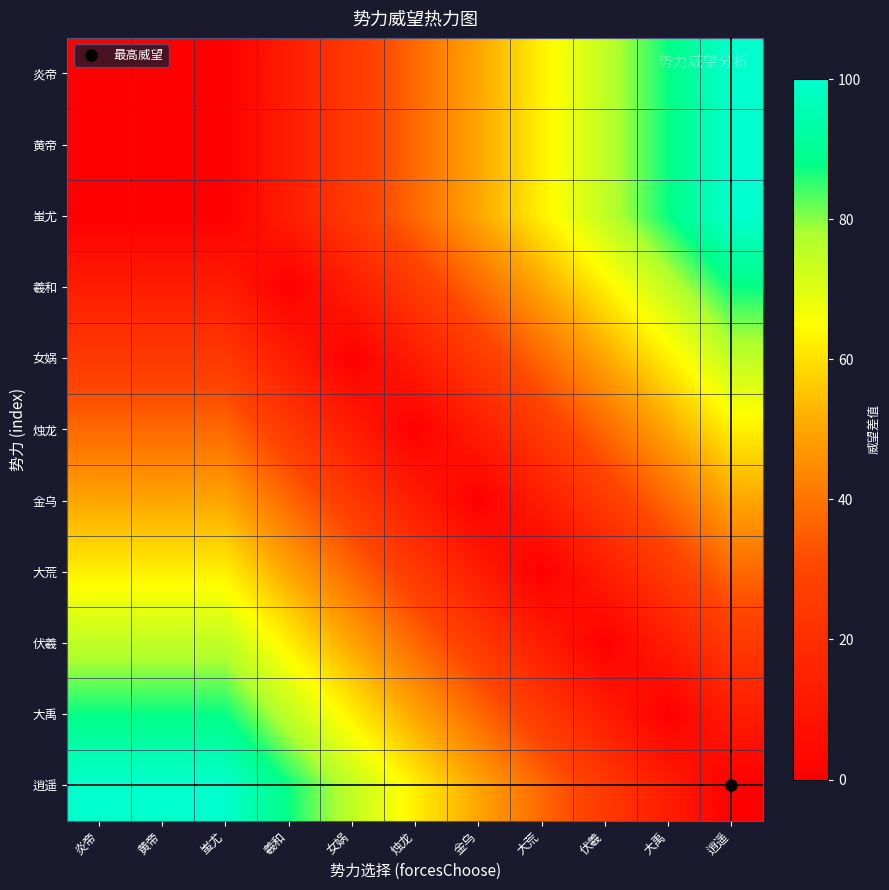

Reading left to right, list all the values displayed in this chart.

炎帝: 炎帝=0.0	黄帝=0.0	蚩尤=0.0	羲和=12.5	女娲=25.0	烛龙=37.5	金乌=50.0	大荒=62.5	伏羲=75.0	大禹=87.5	逍遥=100.0
黄帝: 炎帝=0.0	黄帝=0.0	蚩尤=0.0	羲和=12.5	女娲=25.0	烛龙=37.5	金乌=50.0	大荒=62.5	伏羲=75.0	大禹=87.5	逍遥=100.0
蚩尤: 炎帝=0.0	黄帝=0.0	蚩尤=0.0	羲和=12.5	女娲=25.0	烛龙=37.5	金乌=50.0	大荒=62.5	伏羲=75.0	大禹=87.5	逍遥=100.0
羲和: 炎帝=12.5	黄帝=12.5	蚩尤=12.5	羲和=0.0	女娲=12.5	烛龙=25.0	金乌=37.5	大荒=50.0	伏羲=62.5	大禹=75.0	逍遥=87.5
女娲: 炎帝=25.0	黄帝=25.0	蚩尤=25.0	羲和=12.5	女娲=0.0	烛龙=12.5	金乌=25.0	大荒=37.5	伏羲=50.0	大禹=62.5	逍遥=75.0
烛龙: 炎帝=37.5	黄帝=37.5	蚩尤=37.5	羲和=25.0	女娲=12.5	烛龙=0.0	金乌=12.5	大荒=25.0	伏羲=37.5	大禹=50.0	逍遥=62.5
金乌: 炎帝=50.0	黄帝=50.0	蚩尤=50.0	羲和=37.5	女娲=25.0	烛龙=12.5	金乌=0.0	大荒=12.5	伏羲=25.0	大禹=37.5	逍遥=50.0
大荒: 炎帝=62.5	黄帝=62.5	蚩尤=62.5	羲和=50.0	女娲=37.5	烛龙=25.0	金乌=12.5	大荒=0.0	伏羲=12.5	大禹=25.0	逍遥=37.5
伏羲: 炎帝=75.0	黄帝=75.0	蚩尤=75.0	羲和=62.5	女娲=50.0	烛龙=37.5	金乌=25.0	大荒=12.5	伏羲=0.0	大禹=12.5	逍遥=25.0
大禹: 炎帝=87.5	黄帝=87.5	蚩尤=87.5	羲和=75.0	女娲=62.5	烛龙=50.0	金乌=37.5	大荒=25.0	伏羲=12.5	大禹=0.0	逍遥=12.5
逍遥: 炎帝=100.0	黄帝=100.0	蚩尤=100.0	羲和=87.5	女娲=75.0	烛龙=62.5	金乌=50.0	大荒=37.5	伏羲=25.0	大禹=12.5	逍遥=0.0